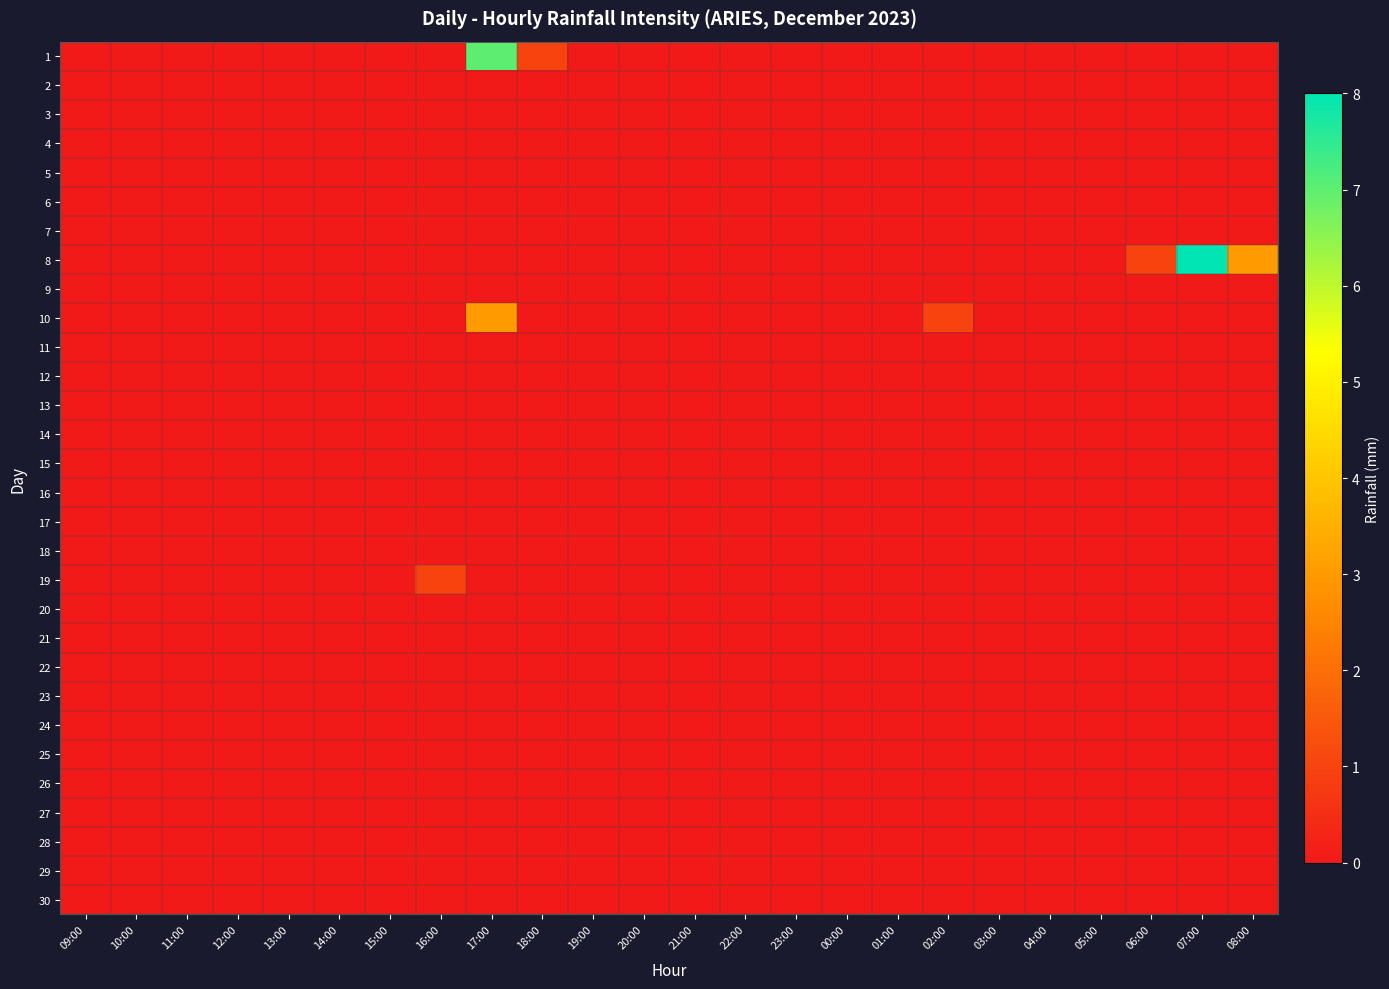

Which category has the lowest value across all series?

09:00